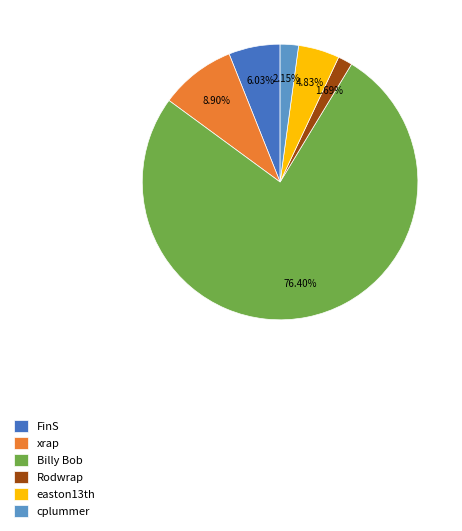

What is the majority slice?

Billy Bob